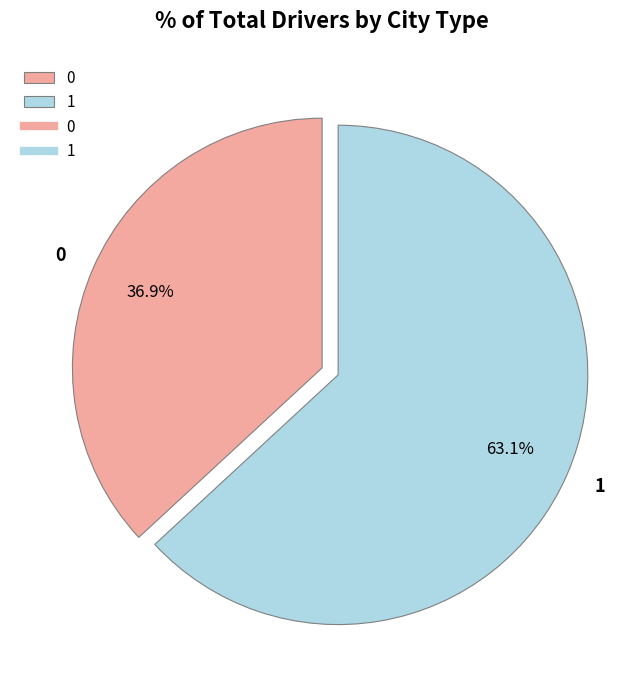

Which slice represents more than half of the pie?

1